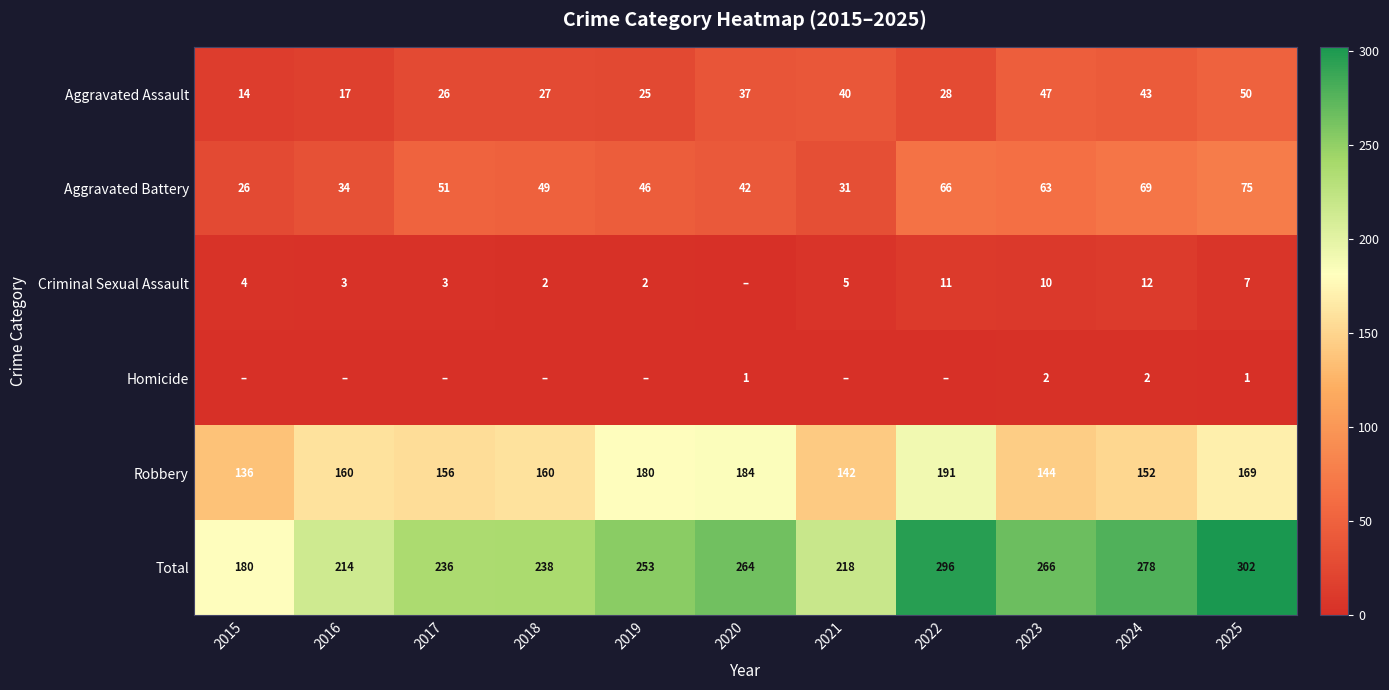

List the labels in order of Aggravated Assault value, smallest first.

2015, 2016, 2019, 2017, 2018, 2022, 2020, 2021, 2024, 2023, 2025